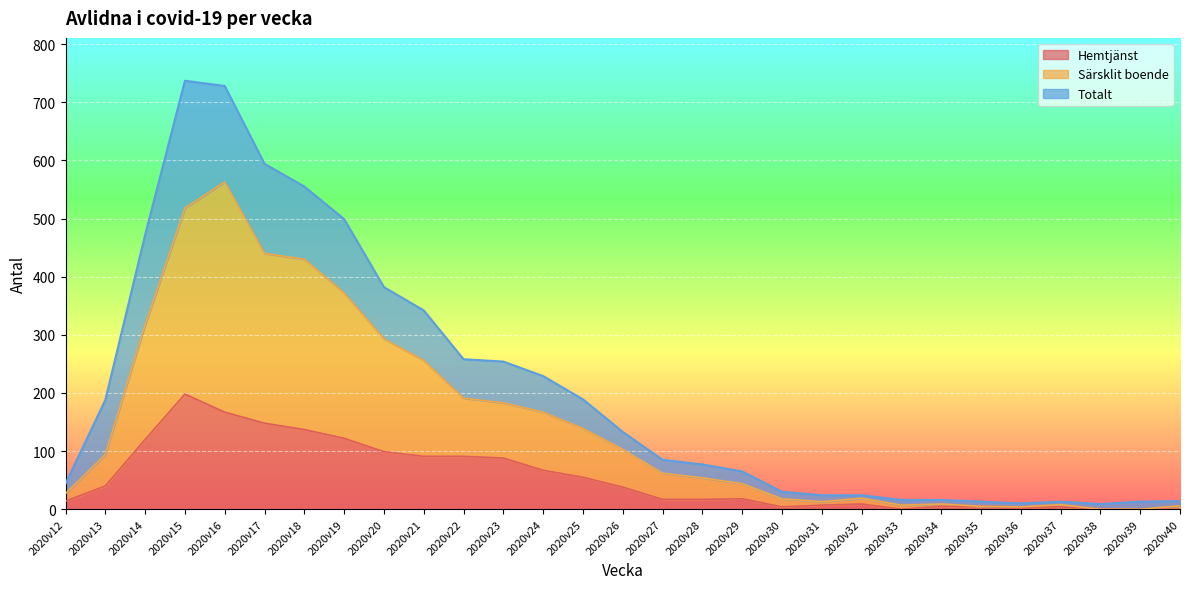

How many data points in Totalt are above 85?

14